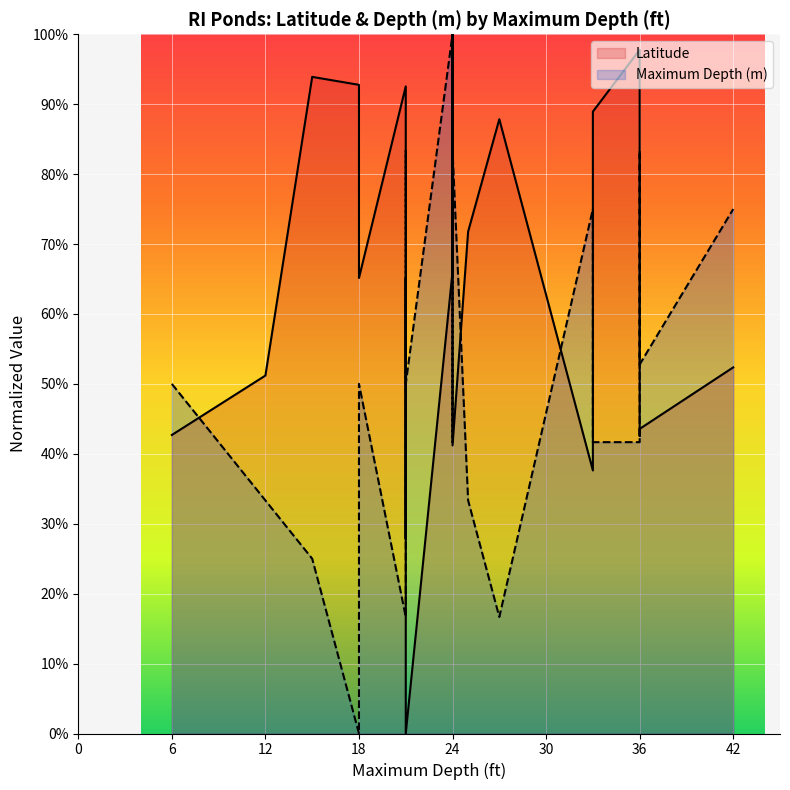

What is the difference between the maximum and minimum values in the Maximum Depth (m) series?

1.0